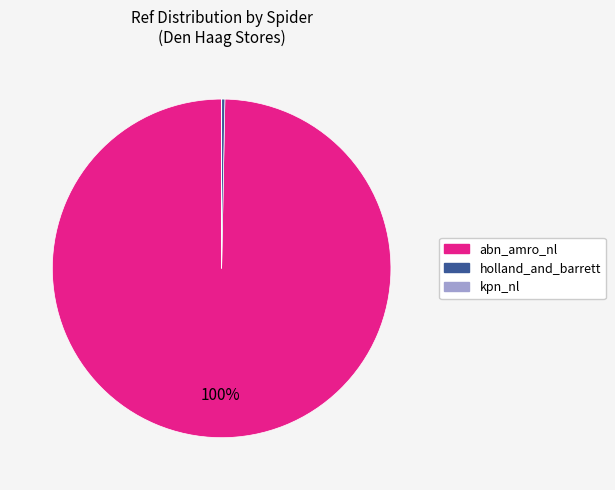

Between holland_and_barrett and abn_amro_nl, which is larger?

abn_amro_nl